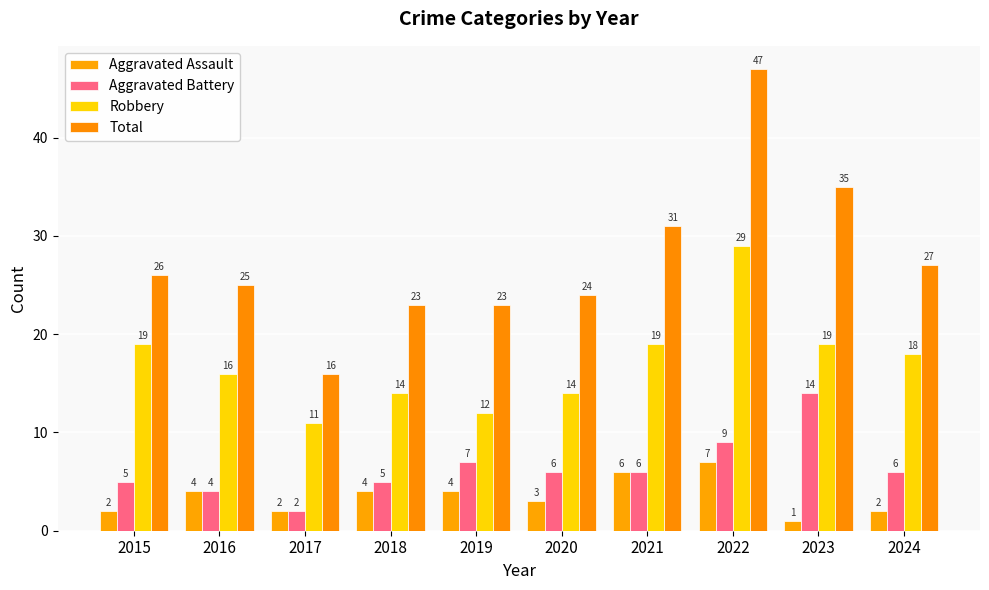

Rank the series at 2023 from highest to lowest value.

Total, Robbery, Aggravated Battery, Aggravated Assault